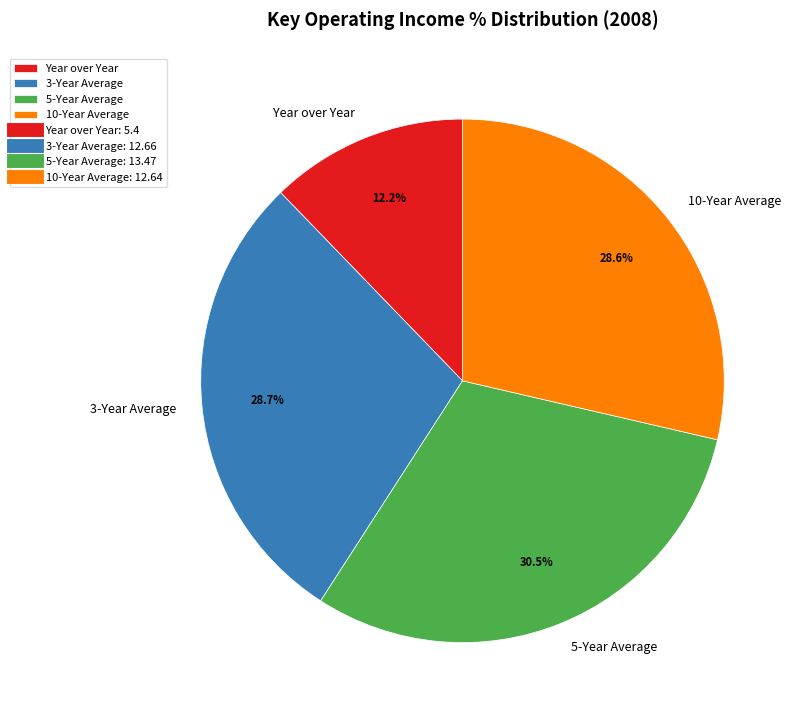

Which category has the smallest portion of the pie?

Year over Year